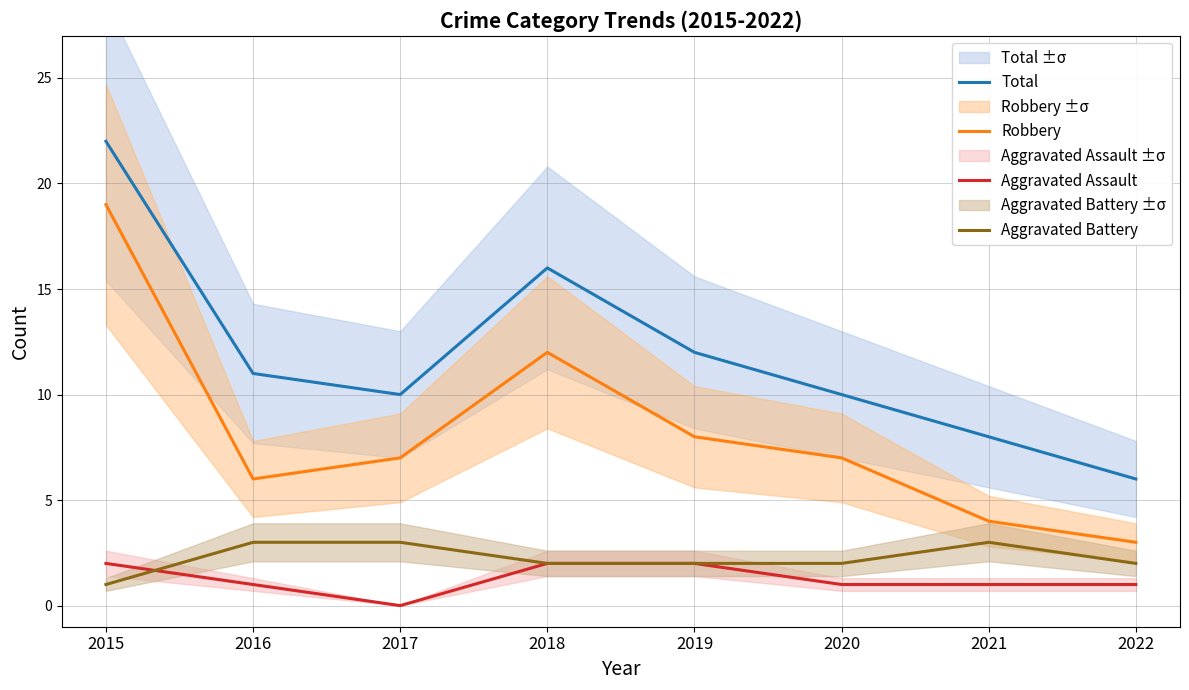

List the series in order of their peak value, highest first.

Total, Robbery, Aggravated Battery, Aggravated Assault